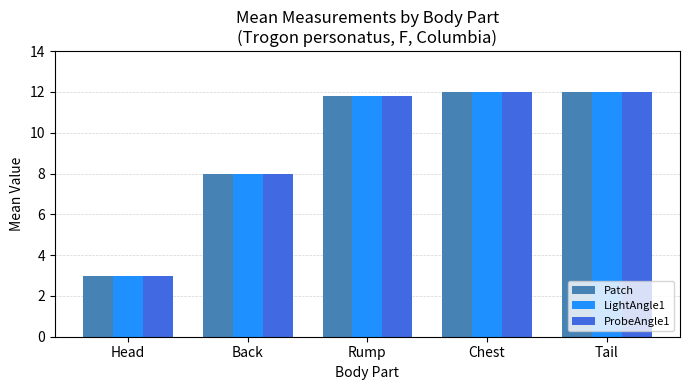

The value of LightAngle1 at Tail is 12.0. True or false?

True